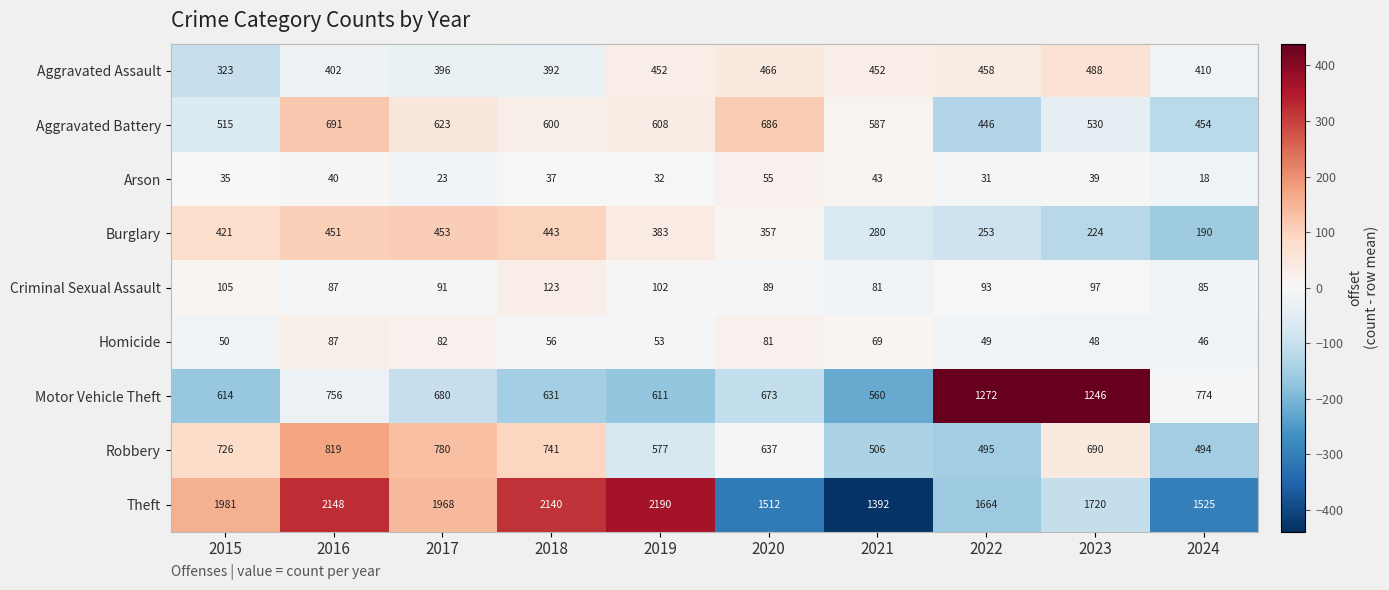

Read the Criminal Sexual Assault value at 2024.

85